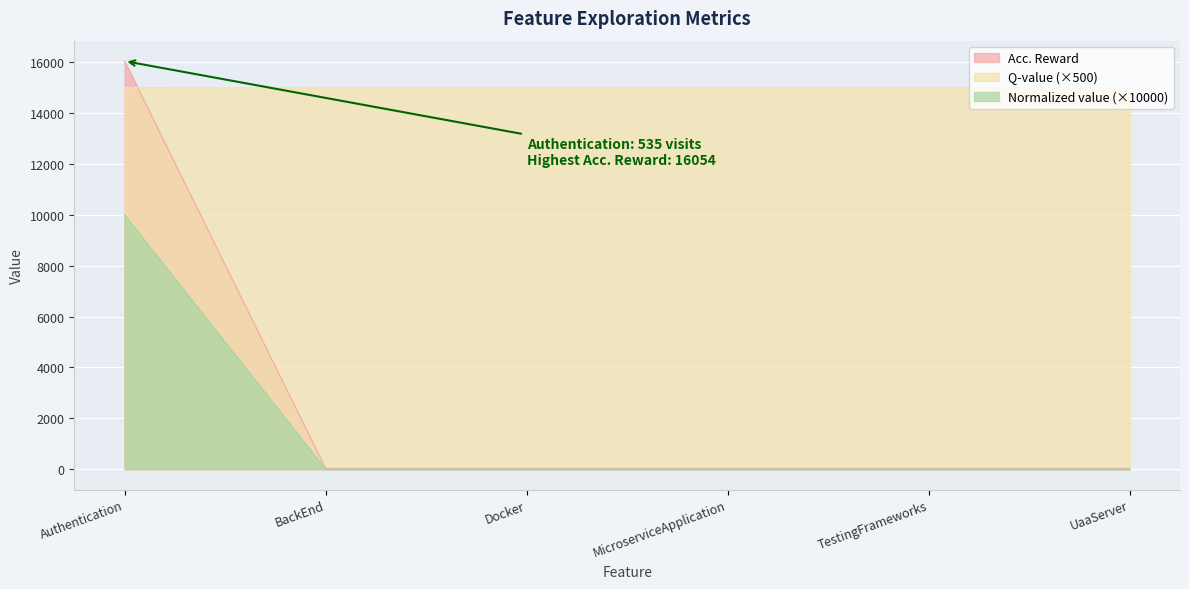

How many lines are shown in the chart?

3